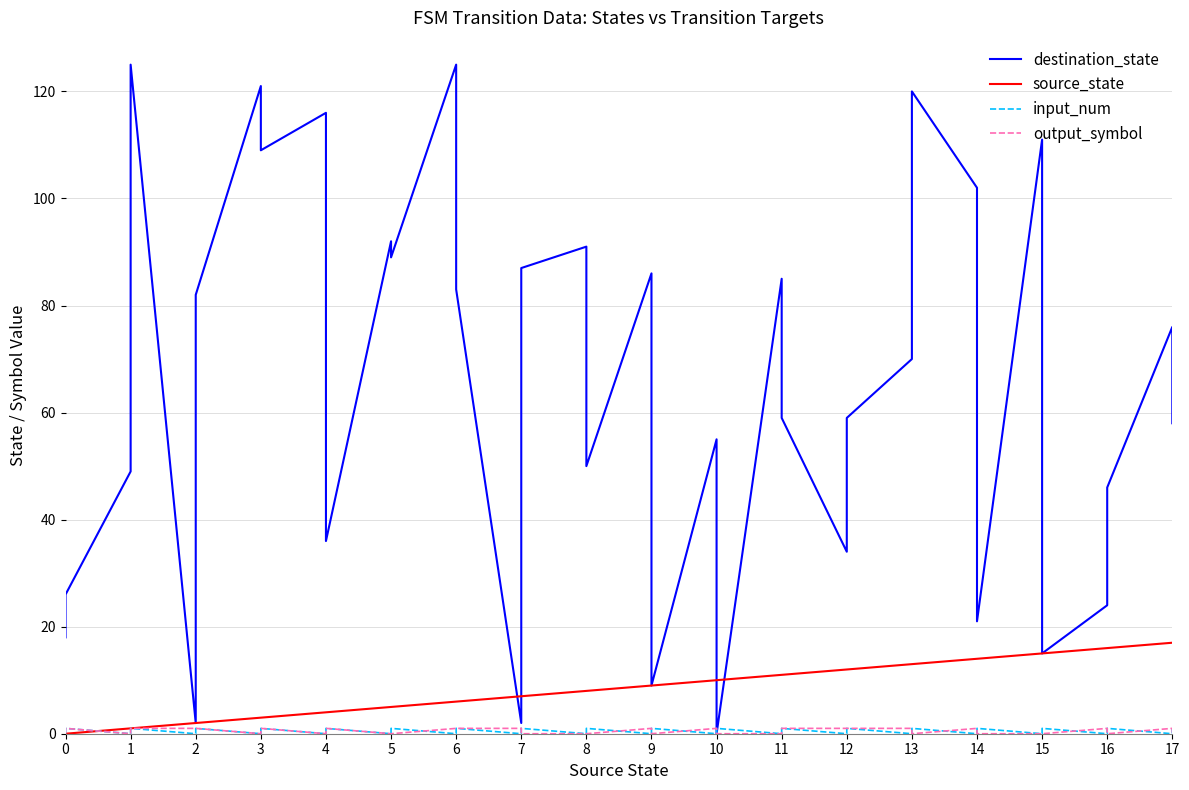

Reading left to right, list all the values displayed in this chart.

destination_state: 0=18	1=26	2=49	3=125	4=2	5=82	6=121	7=109	8=116	9=36	10=92	11=89	12=125	13=83	14=2	15=87	16=91	17=50	18=86	19=9	20=55	21=0	22=85	23=59	24=34	25=59	26=70	27=120	28=102	29=21	30=111	31=15	32=24	33=46	34=76	35=58
source_state: 0=0	1=0	2=1	3=1	4=2	5=2	6=3	7=3	8=4	9=4	10=5	11=5	12=6	13=6	14=7	15=7	16=8	17=8	18=9	19=9	20=10	21=10	22=11	23=11	24=12	25=12	26=13	27=13	28=14	29=14	30=15	31=15	32=16	33=16	34=17	35=17
input_num: 0=0	1=1	2=0	3=1	4=0	5=1	6=0	7=1	8=0	9=1	10=0	11=1	12=0	13=1	14=0	15=1	16=0	17=1	18=0	19=1	20=0	21=1	22=0	23=1	24=0	25=1	26=0	27=1	28=0	29=1	30=0	31=1	32=0	33=1	34=0	35=1
output_symbol: 0=0	1=1	2=0	3=1	4=1	5=1	6=0	7=1	8=0	9=1	10=0	11=0	12=1	13=1	14=1	15=0	16=0	17=0	18=1	19=0	20=1	21=0	22=0	23=1	24=1	25=1	26=1	27=0	28=1	29=0	30=0	31=0	32=1	33=0	34=1	35=0